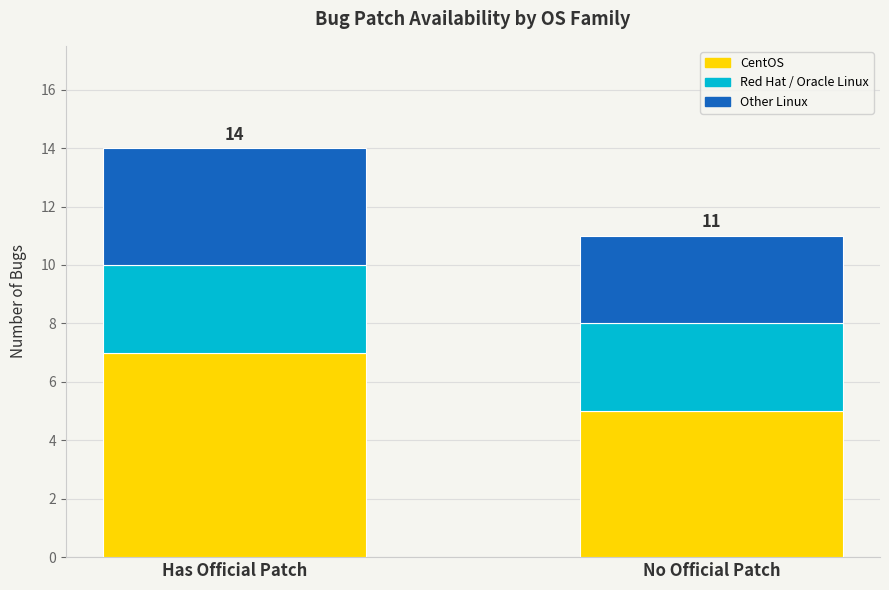

At which category is the sum across all series the highest?

Has Official Patch